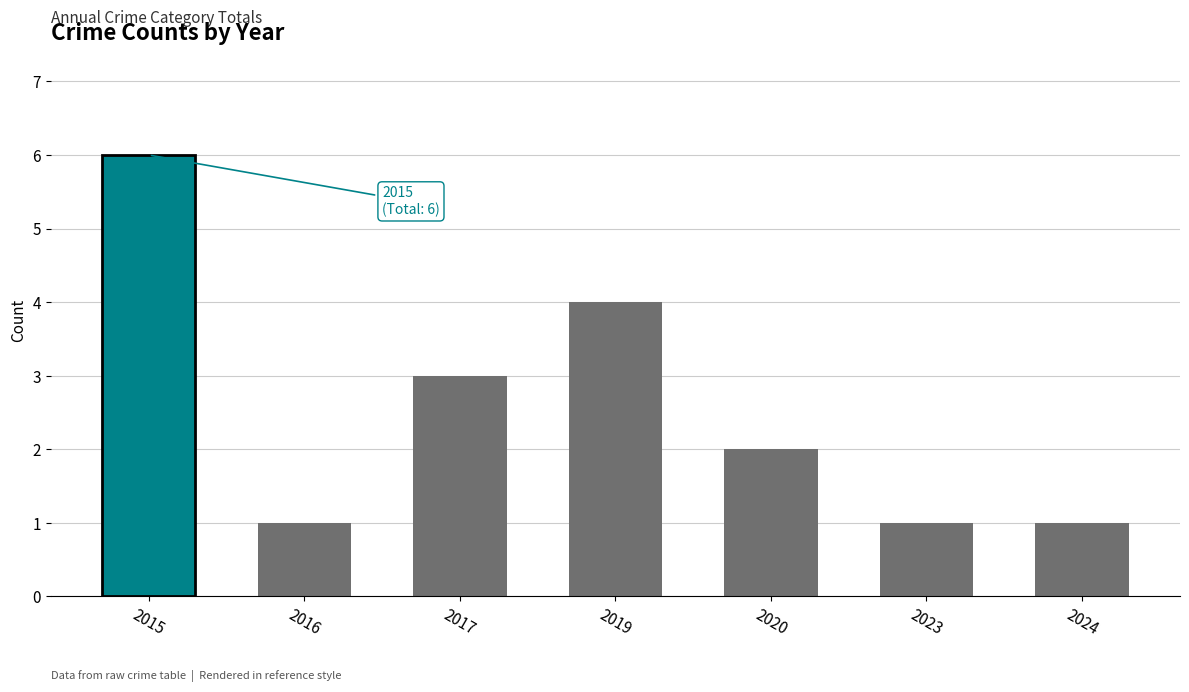

Reading left to right, list all the values displayed in this chart.

2015=6	2016=1	2017=3	2019=4	2020=2	2023=1	2024=1